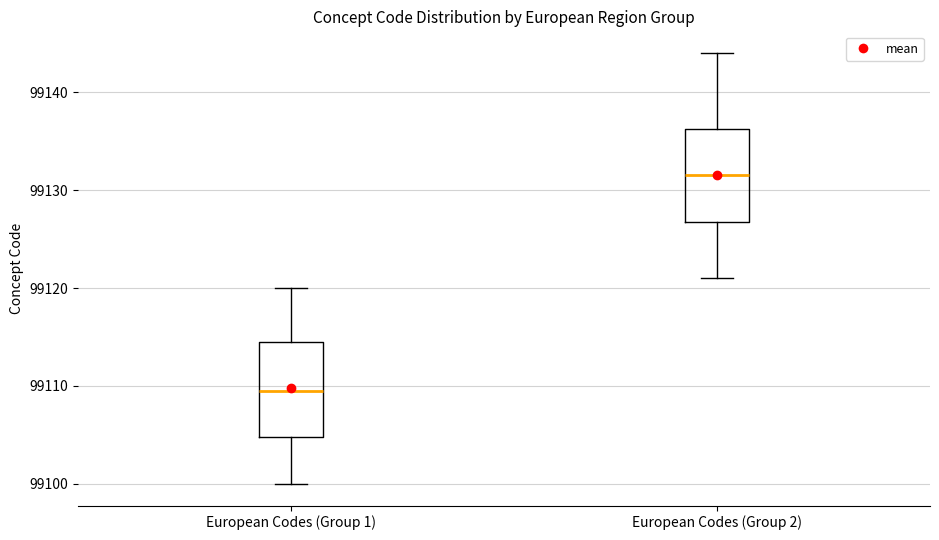

Which box's median line is the highest?

European Codes (Group 2)